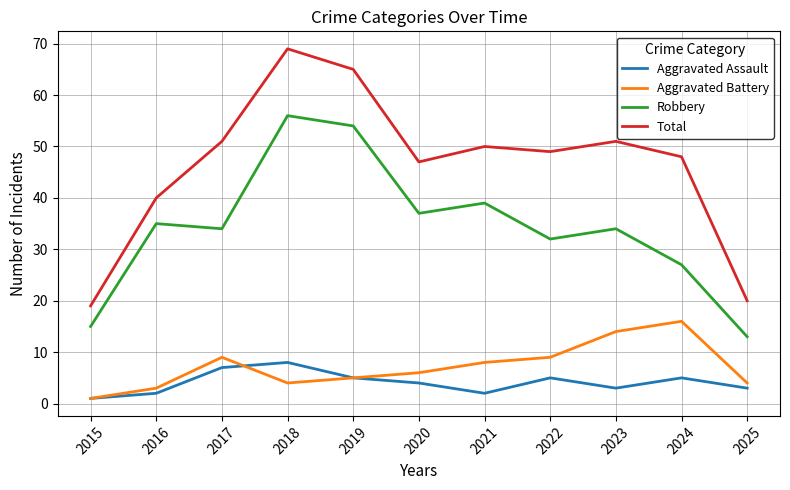

Is the value of Aggravated Assault at 2025 greater than the value of Robbery at 2020?

No